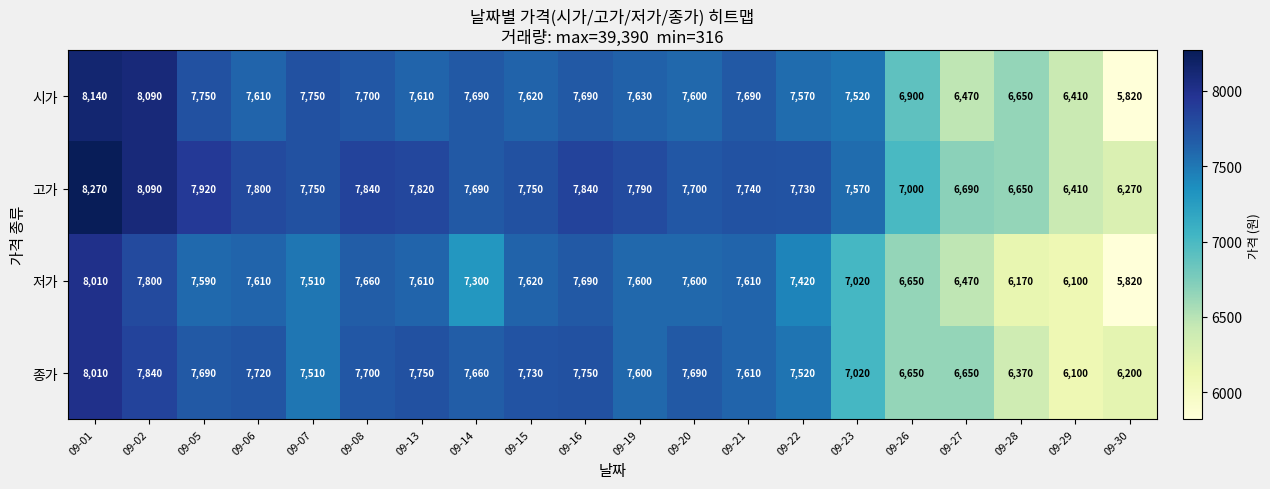

Is it true that 저가 equals 4111 at 09-15?

False